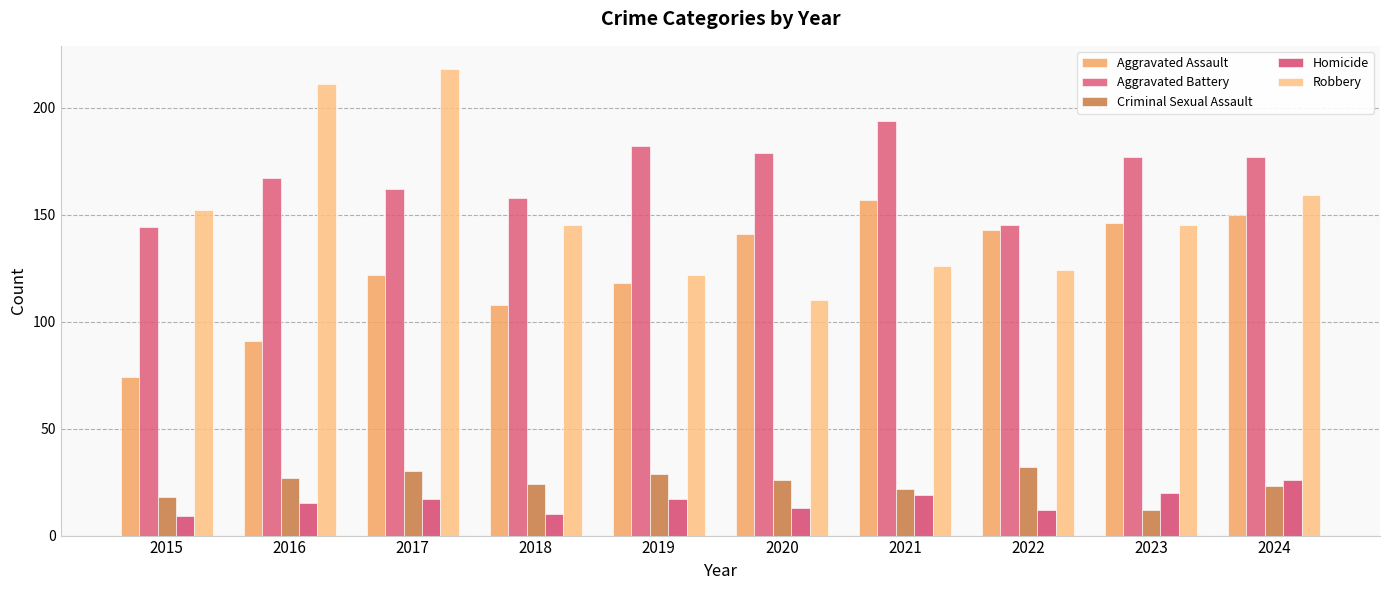

What is the value of the Aggravated Assault bar at the 5th from the left?

118